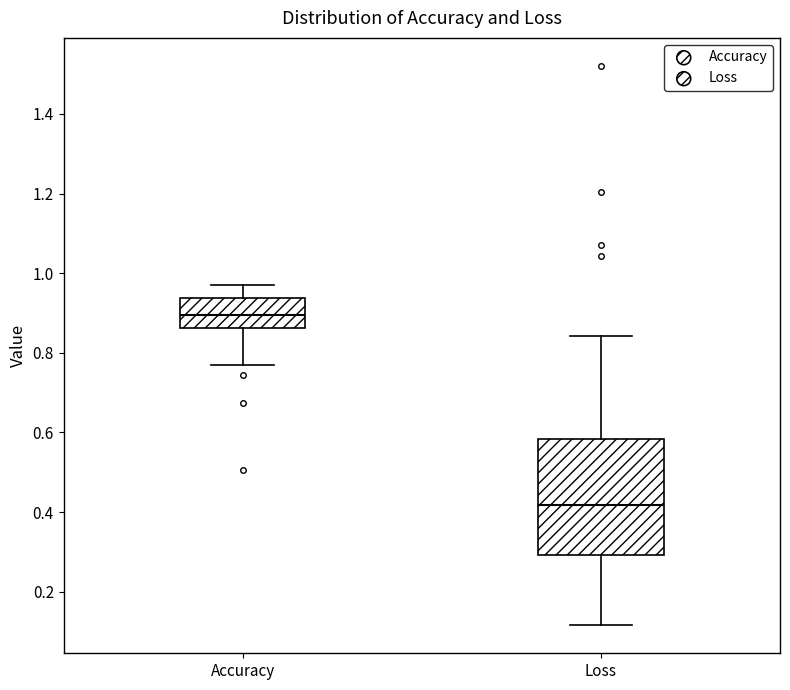

Reading left to right, read every box against the y-axis: the position of its median line, the range the box covers, and the ends of its whiskers. The values are not printed on the chart, so give them approximately, as read against the axis.

Accuracy: median 0.90, box 0.86 to 0.94, whiskers 0.76 to 0.96
Loss: median 0.42, box 0.30 to 0.58, whiskers 0.12 to 0.84